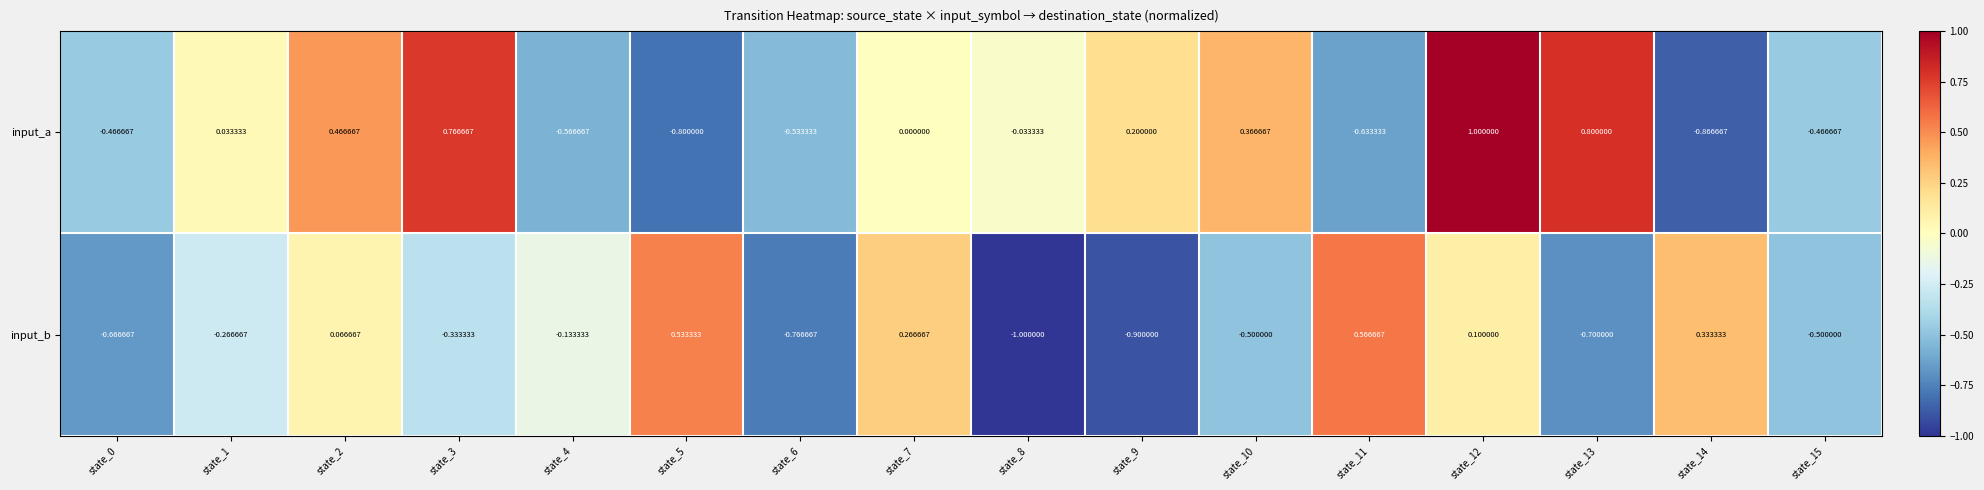

At how many categories does at least one series exceed 0?

11